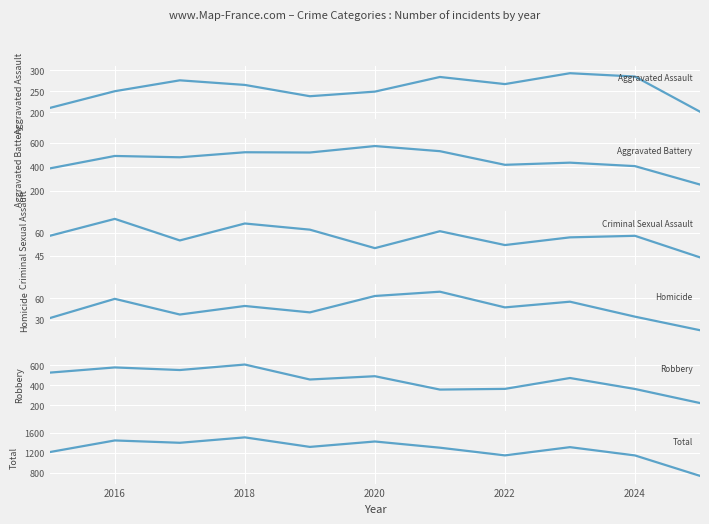

Reading left to right, list all the values displayed in this chart.

Aggravated Assault: 210	250	276	265	238	249	284	267	293	285	201
Aggravated Battery: 387	491	480	522	520	574	531	417	435	406	252
Criminal Sexual Assault: 58	69	55	66	62	50	61	52	57	58	44
Homicide: 32	59	37	49	40	63	69	47	55	34	15
Robbery: 527	579	553	608	458	491	357	364	473	363	222
Total: 1214	1448	1401	1510	1318	1427	1302	1147	1313	1146	734